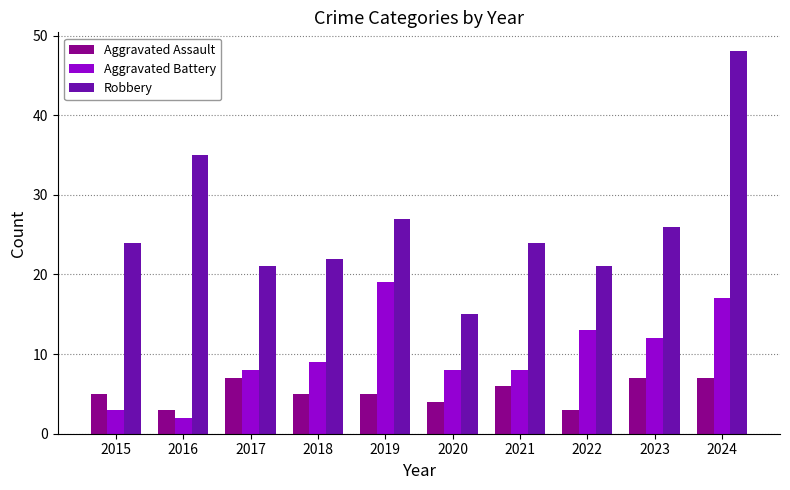

Rank the series by their maximum value, from lowest to highest.

Aggravated Assault, Aggravated Battery, Robbery